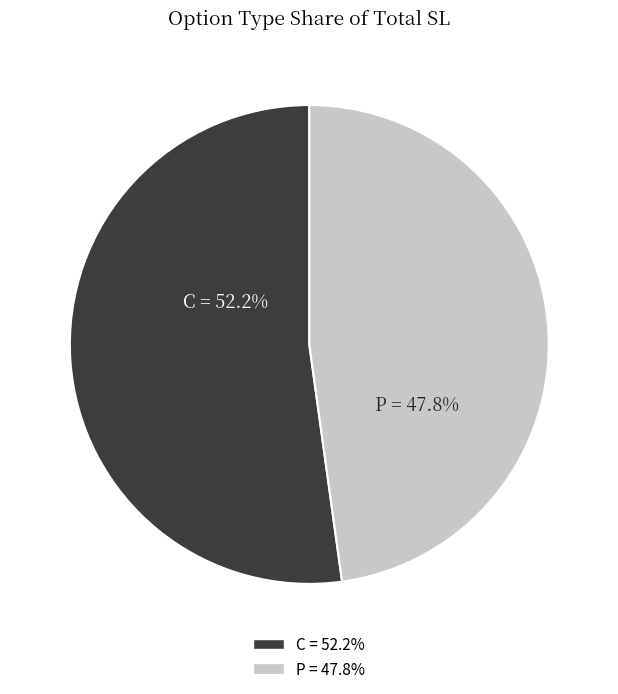

What percentage is the C slice, to the nearest percent?

52%